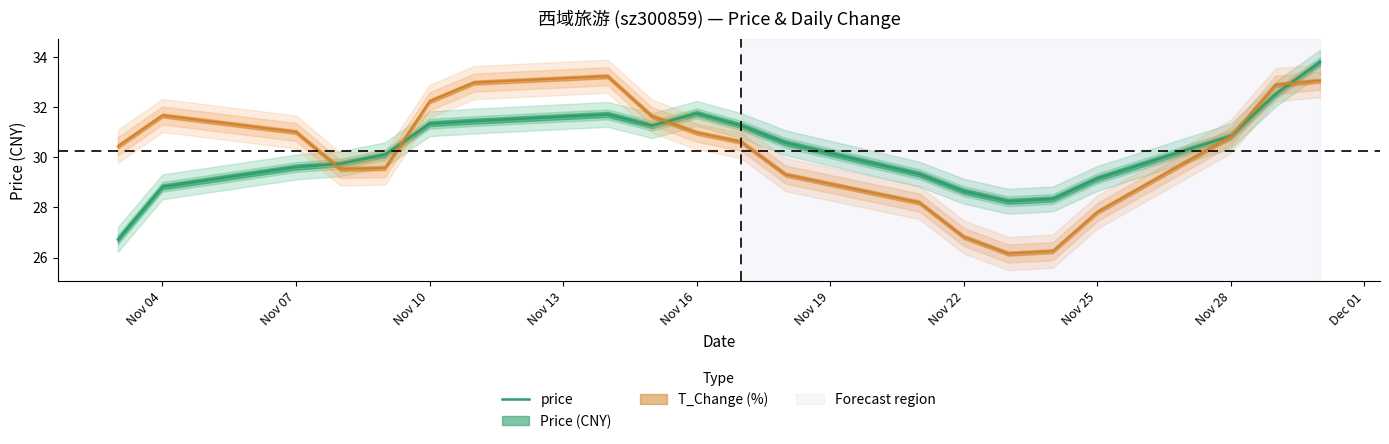

The value of price at Nov 25 is 14.5. True or false?

False